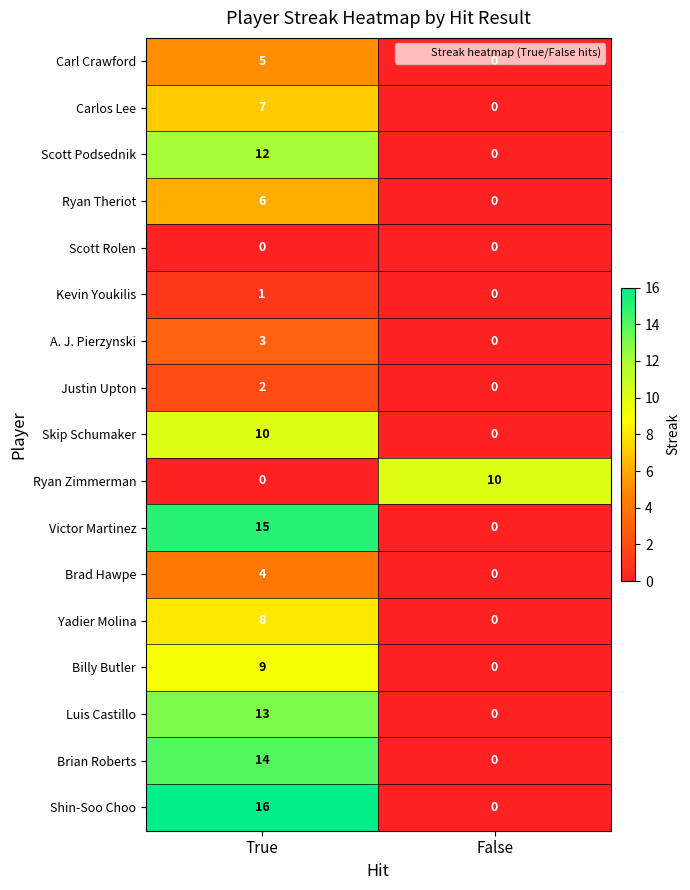

At which label does Shin-Soo Choo reach its minimum?

False